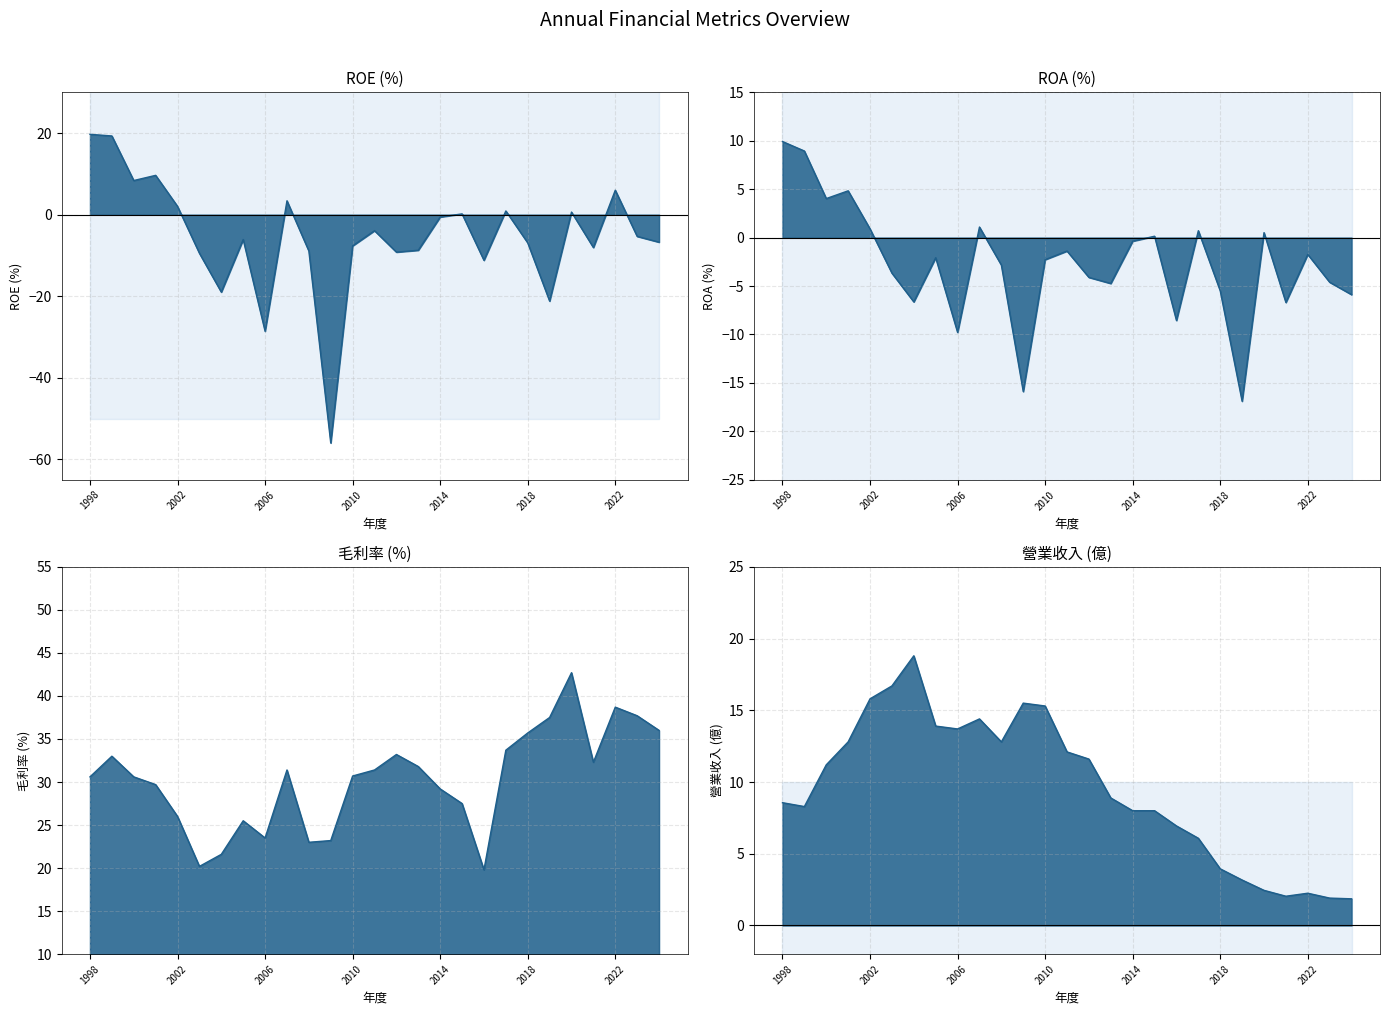

Reading left to right, transcribe all the data shown in this chart.

(%): 30.6	33.0	30.6	29.7	26.0	20.2	21.6	25.5	23.5	31.4	23.0	23.2	30.7	31.4	33.2	31.8	29.2	27.5	19.8	33.7	35.7	37.5	42.7	32.3	38.7	37.7	36.0
(億): 8.6	8.3	11.2	12.8	15.8	16.7	18.8	13.9	13.7	14.4	12.8	15.5	15.3	12.1	11.6	8.9	8.0	8.0	6.9	6.1	4.0	3.2	2.5	2.0	2.2	1.9	1.9